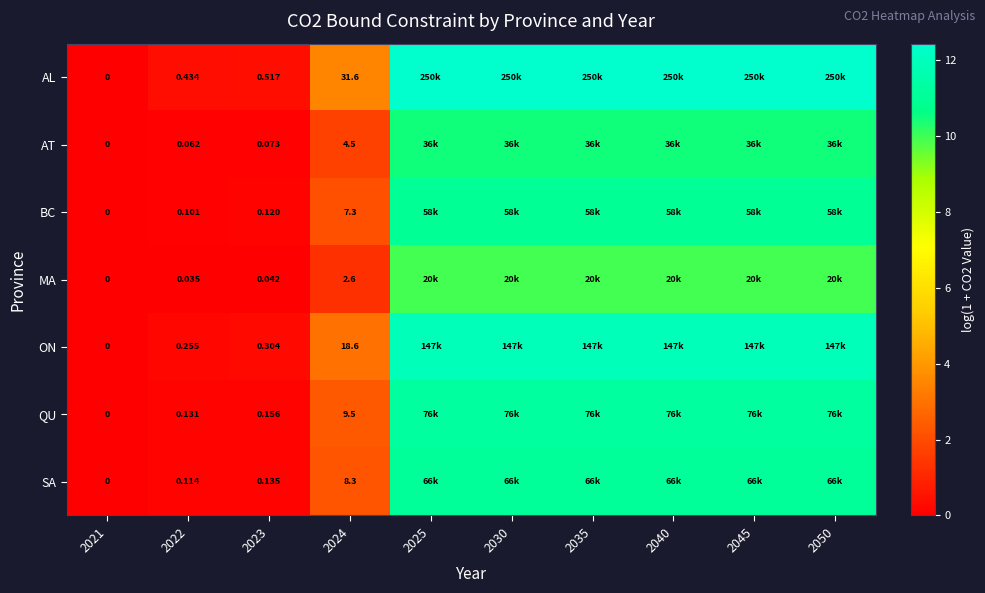

Is the value of SA at 2022 greater than the value of AT at 2023?

Yes